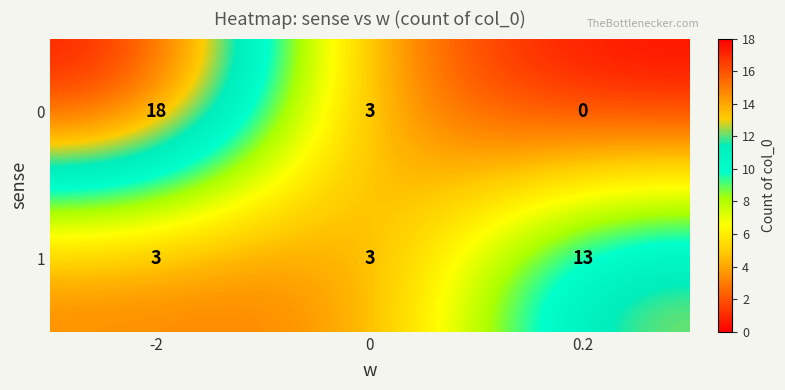

Reading left to right, list all the values displayed in this chart.

0: -2=18	0=3	0.2=0
1: -2=3	0=3	0.2=13